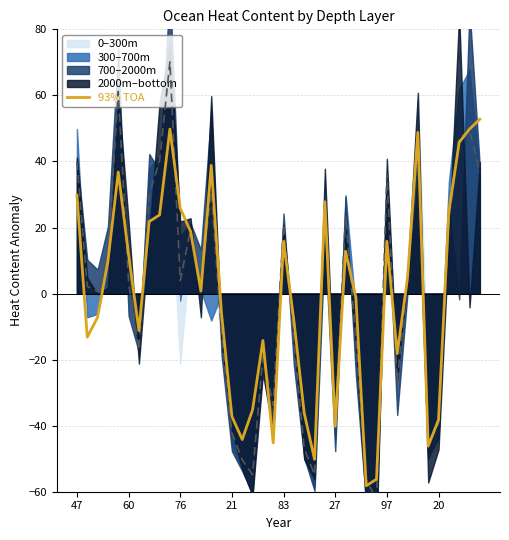

The value of 93% TOA at 47 is 29.8. True or false?

True